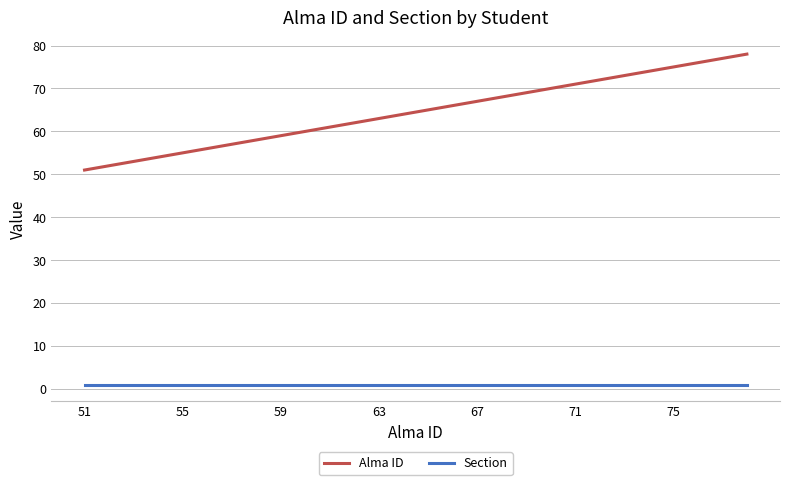

Which series has the largest range (max minus min)?

Alma ID